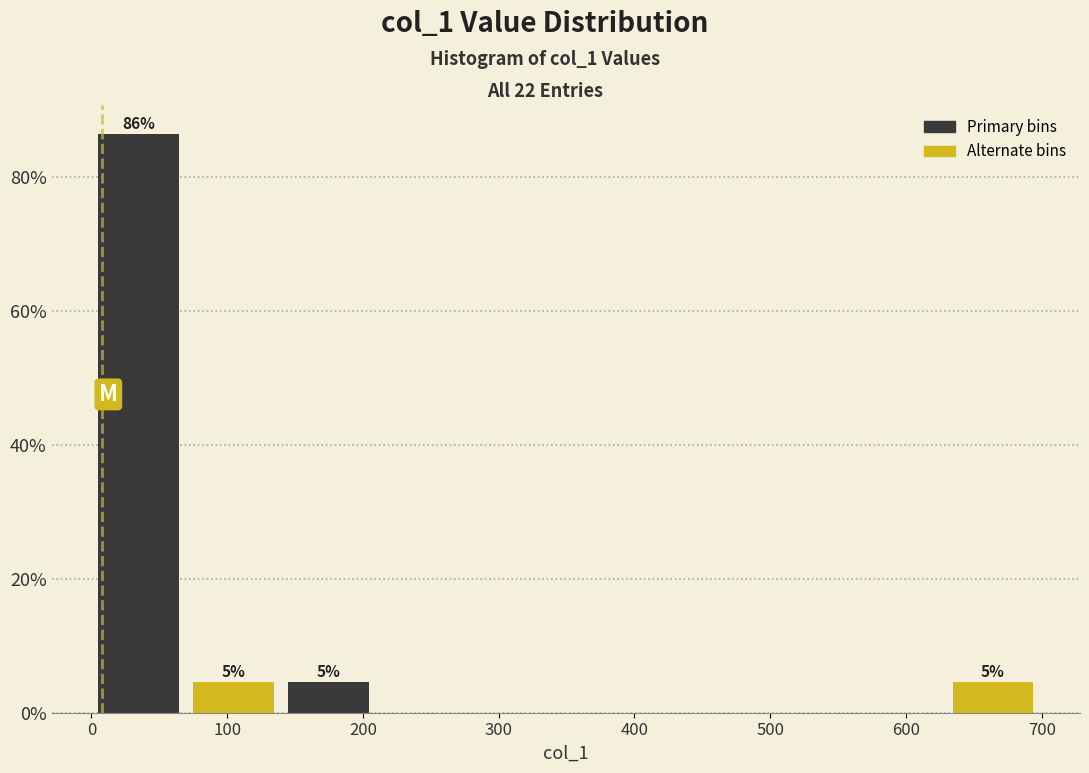

Which range on the x-axis has the tallest bar?

0 to 70